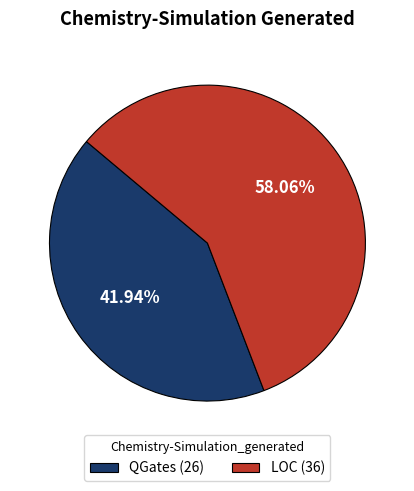

What percentage is the LOC slice, to the nearest percent?

58%